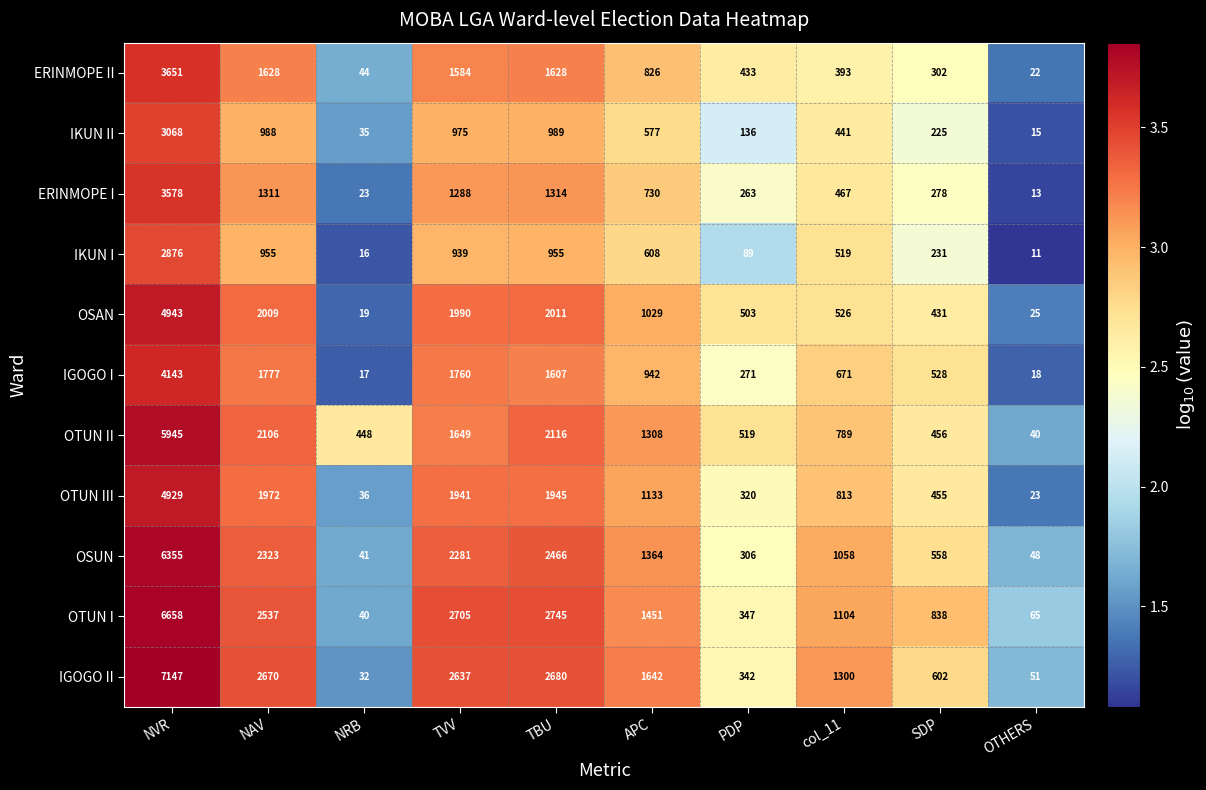

How many distinct data groups are displayed?

11